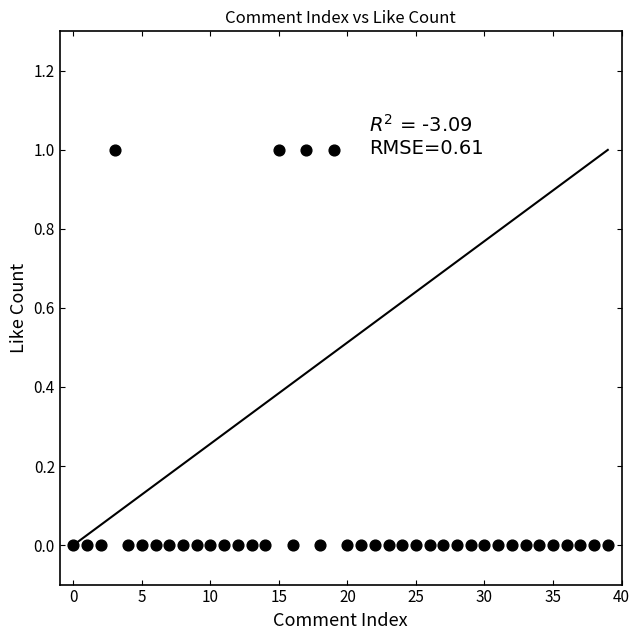

Count the number of points in this scatter plot.

40